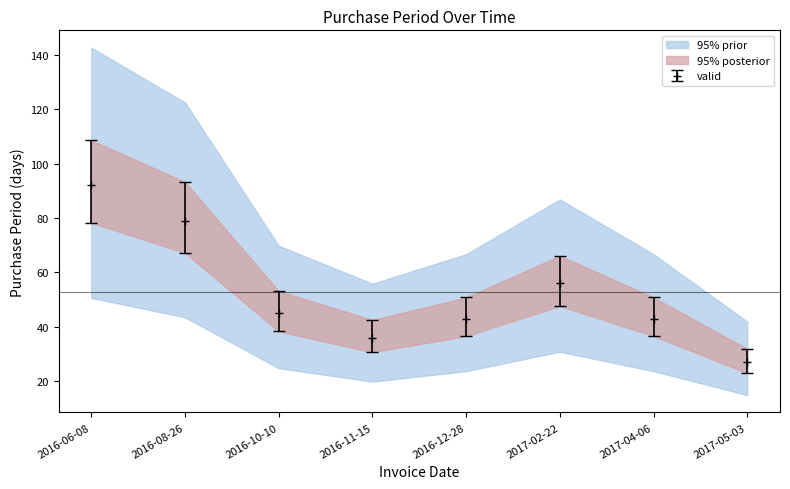

At which label is the value closest to 70?

2017-02-22